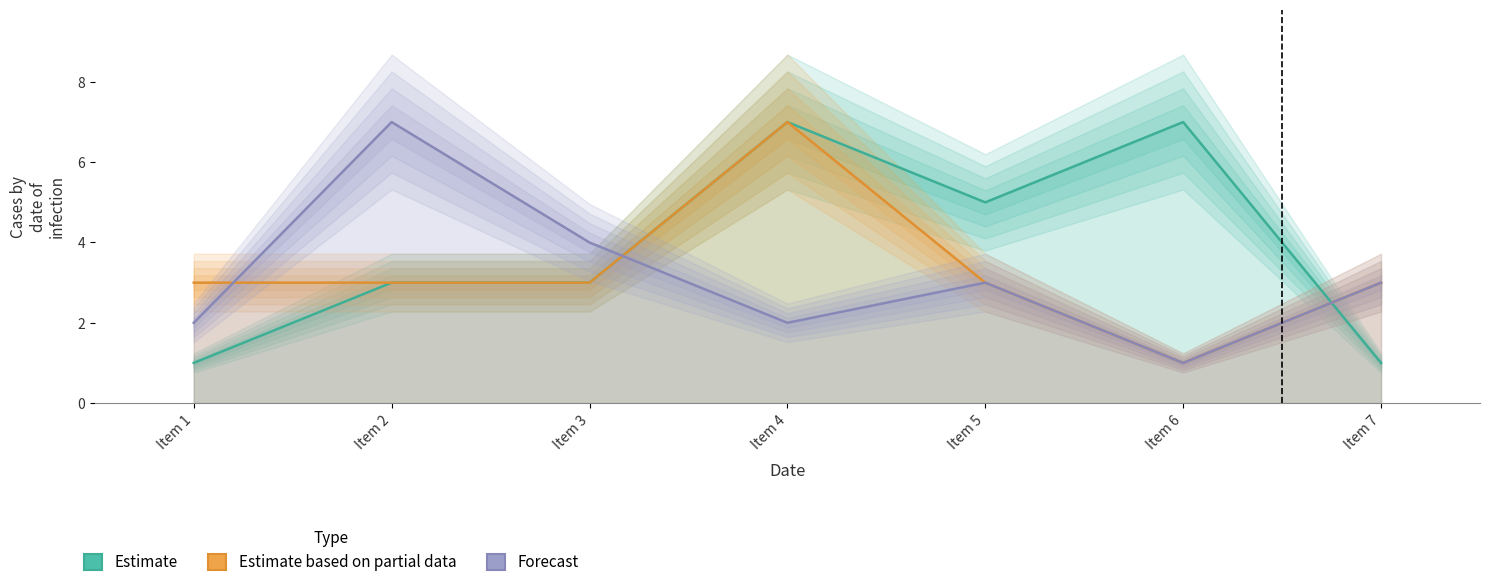

Which has a higher value, Item 3 or Item 1?

Item 3